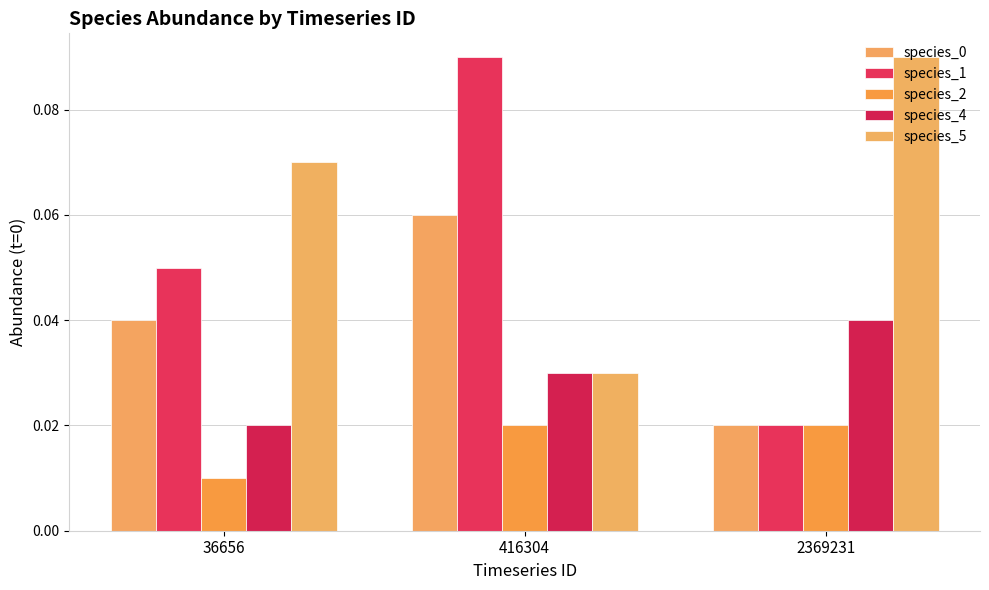

Where is species_0 nearest to the value 0?

2369231